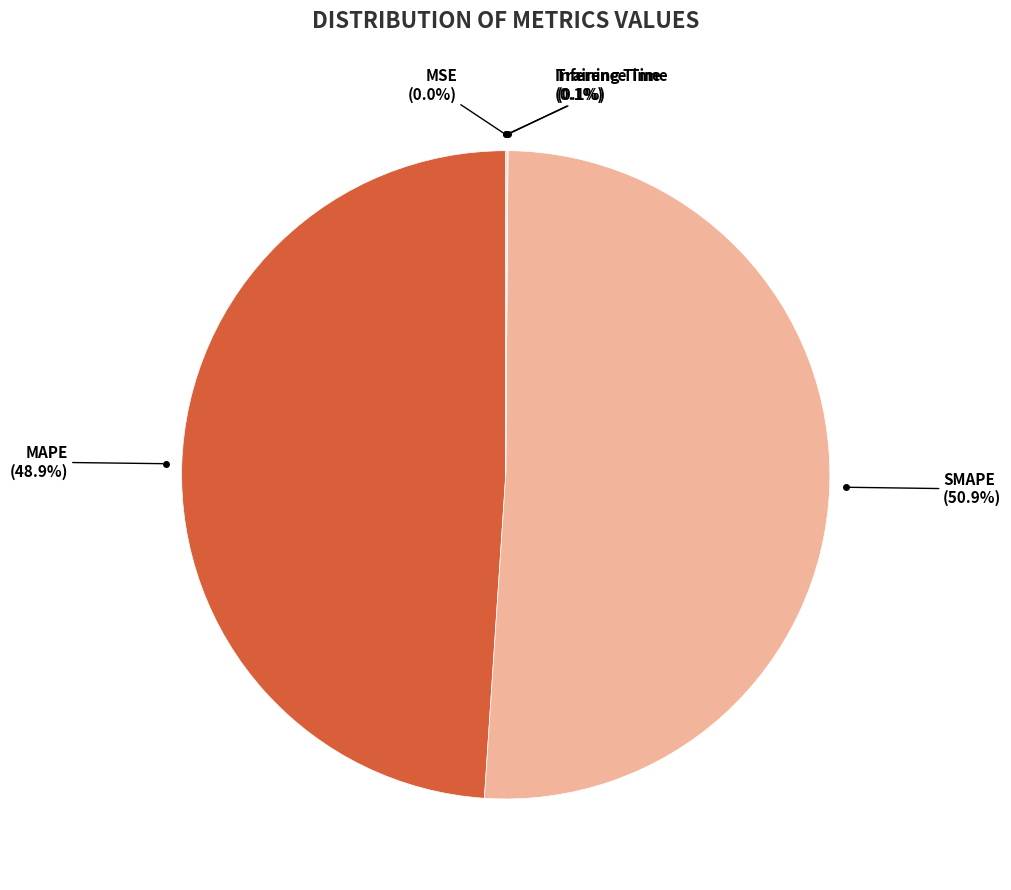

Which slice is the smallest?

MSE